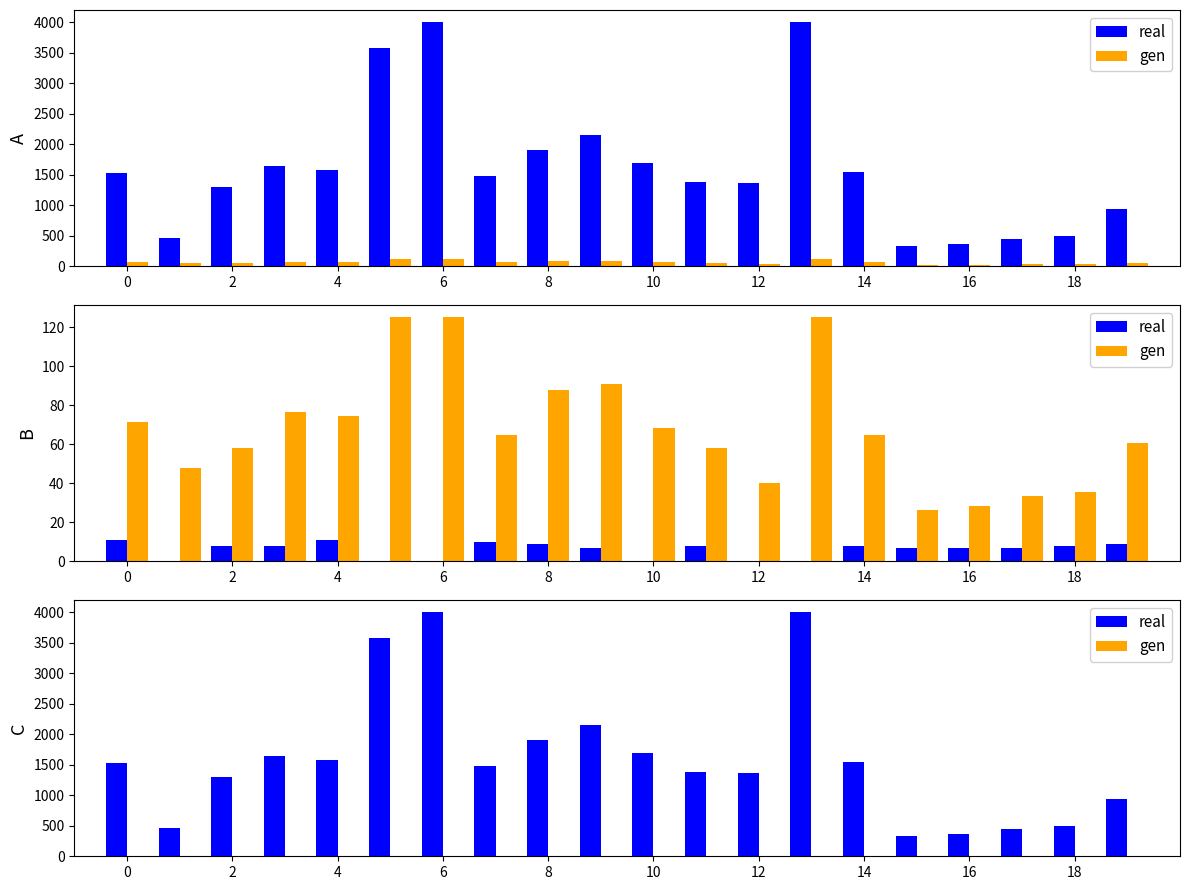

At how many categories does at least one series exceed 3520?

3